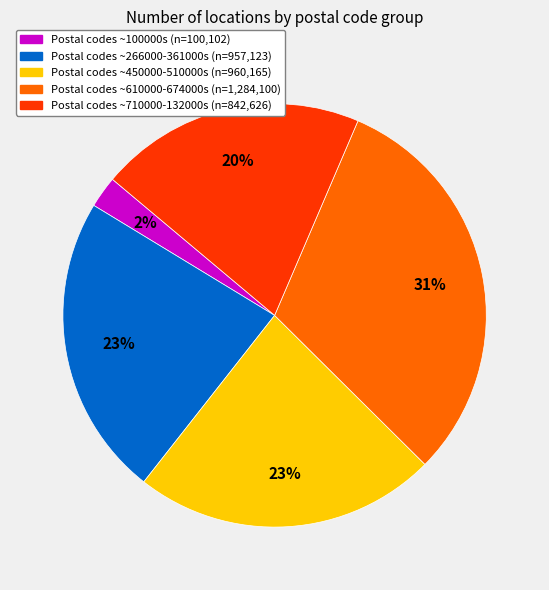

How many slices are in this pie chart?

5